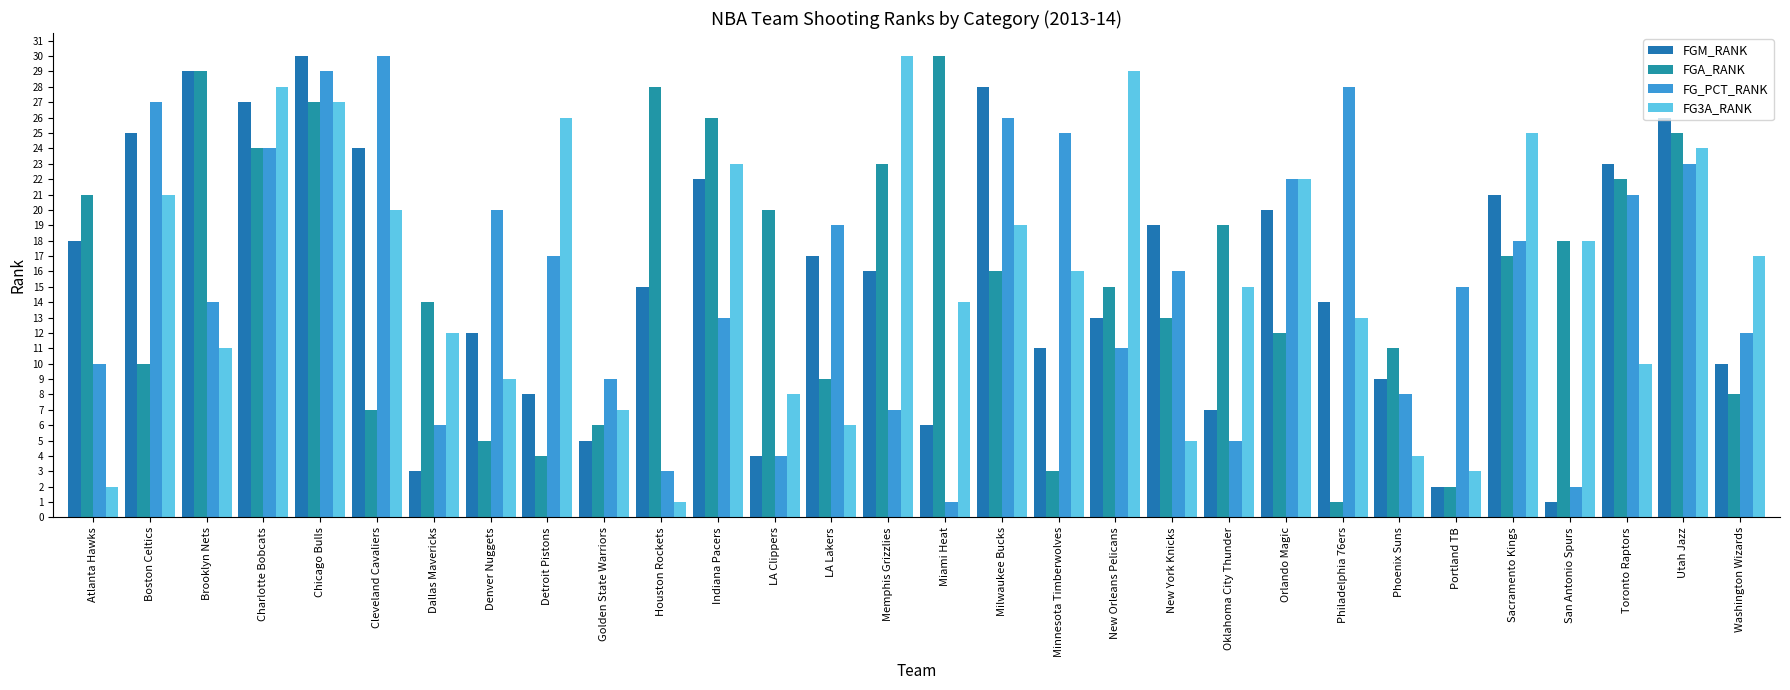

The value of FG3A_RANK at Detroit Pistons is 26. True or false?

True